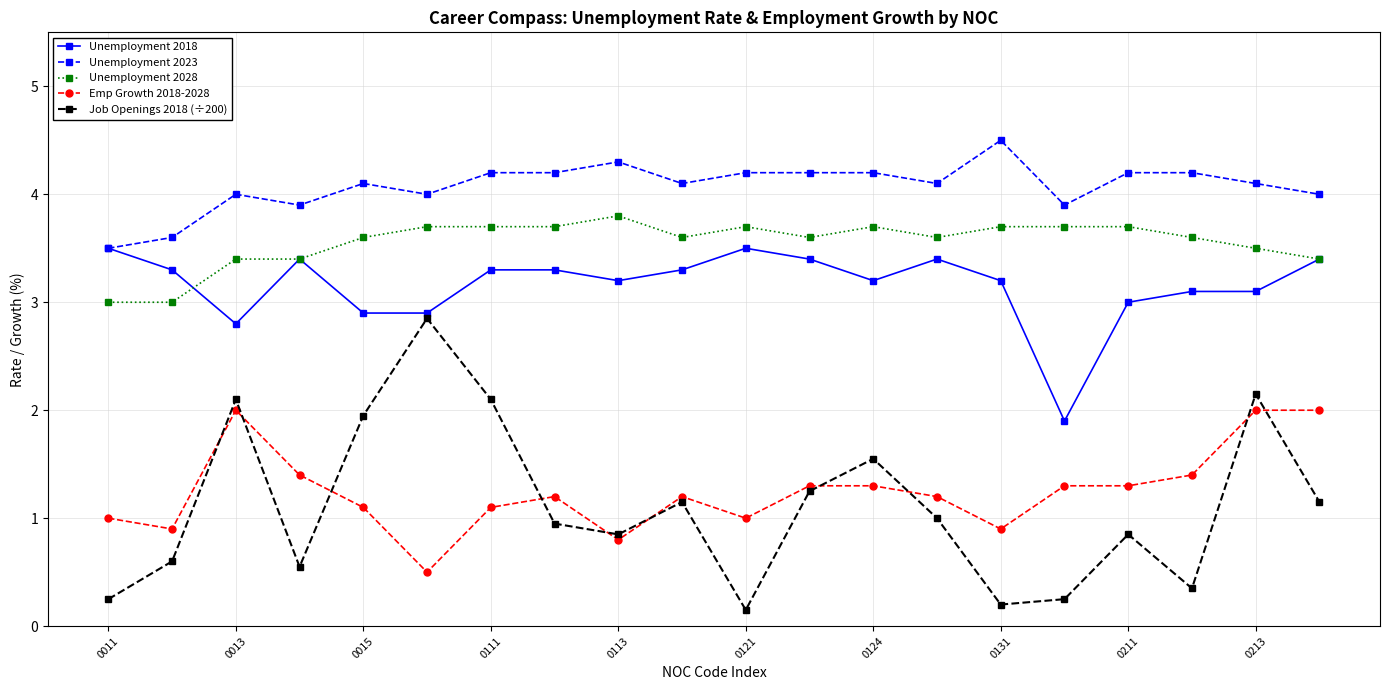

True or false: Job Openings 2018 (÷200) has more than 0 interior local peaks.

True